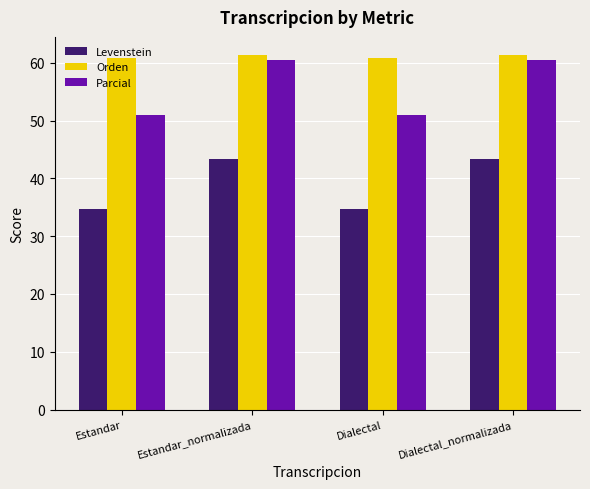

What is the spread (max minus min) of values at Estandar_normalizada?

18.0